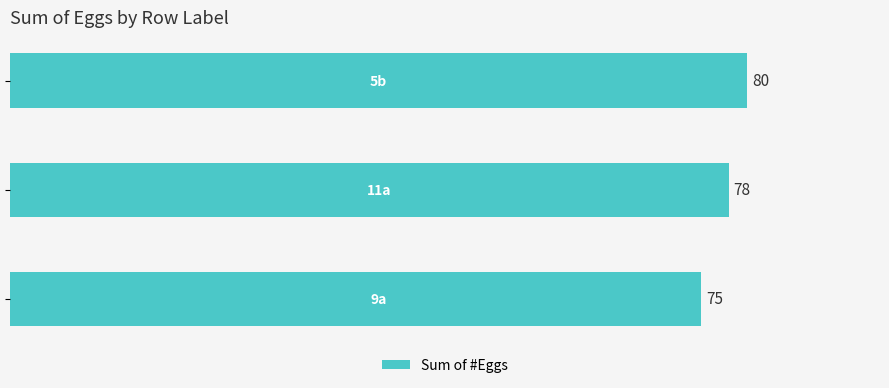

What is the average value?

78